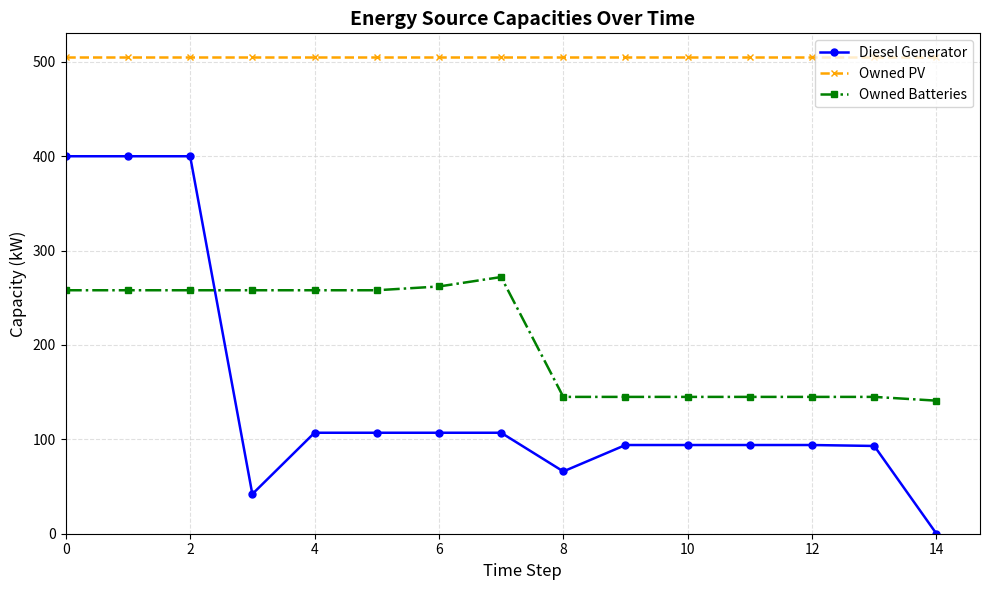

What is the minimum value for Owned Batteries?

141.0